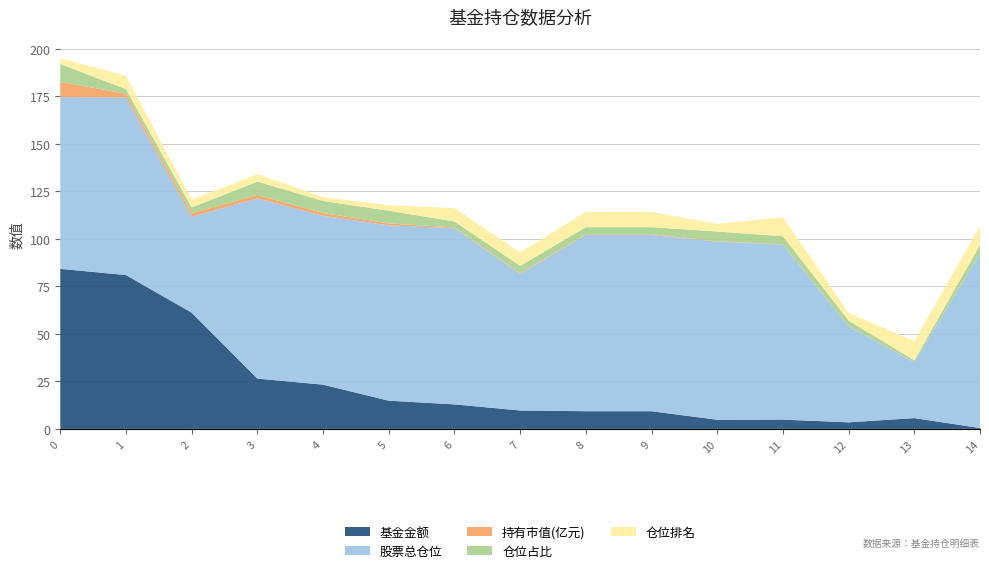

Reading left to right, list all the values displayed in this chart.

基金金额: 0=84.2	1=81.0	2=61.2	3=26.5	4=23.3	5=14.8	6=12.9	7=9.7	8=9.3	9=9.3	10=4.8	11=4.9	12=3.5	13=5.7	14=0.5
股票总仓位: 0=90.4	1=93.5	2=50.4	3=94.9	4=88.9	5=92.3	6=92.7	7=71.9	8=92.8	9=92.8	10=93.7	11=92.1	12=50.4	13=29.4	14=92.1
持有市值(亿元): 0=8.0	1=2.0	2=1.9	3=1.9	4=1.5	5=1.0	6=0.4	7=0.4	8=0.3	9=0.3	10=0.2	11=0.2	12=0.1	13=0.1	14=0.0
仓位占比: 0=9.5	1=2.4	2=3.1	3=7.0	4=6.4	5=6.7	6=3.2	7=3.9	8=3.7	9=3.7	10=5.2	11=4.3	12=3.1	13=1.0	14=4.3
仓位排名: 0=3.0	1=7.0	2=4.0	3=4.0	4=2.0	5=3.0	6=7.0	7=7.0	8=8.0	9=8.0	10=4.0	11=10.0	12=4.0	13=10.0	14=10.0